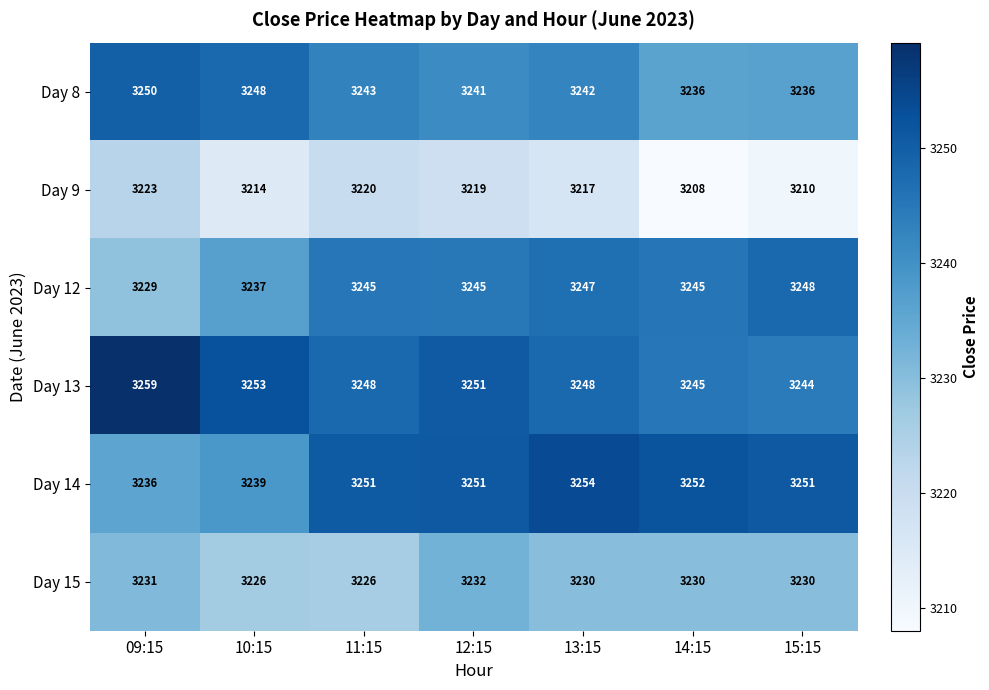

Which series has the widest spread of values?

Day 12